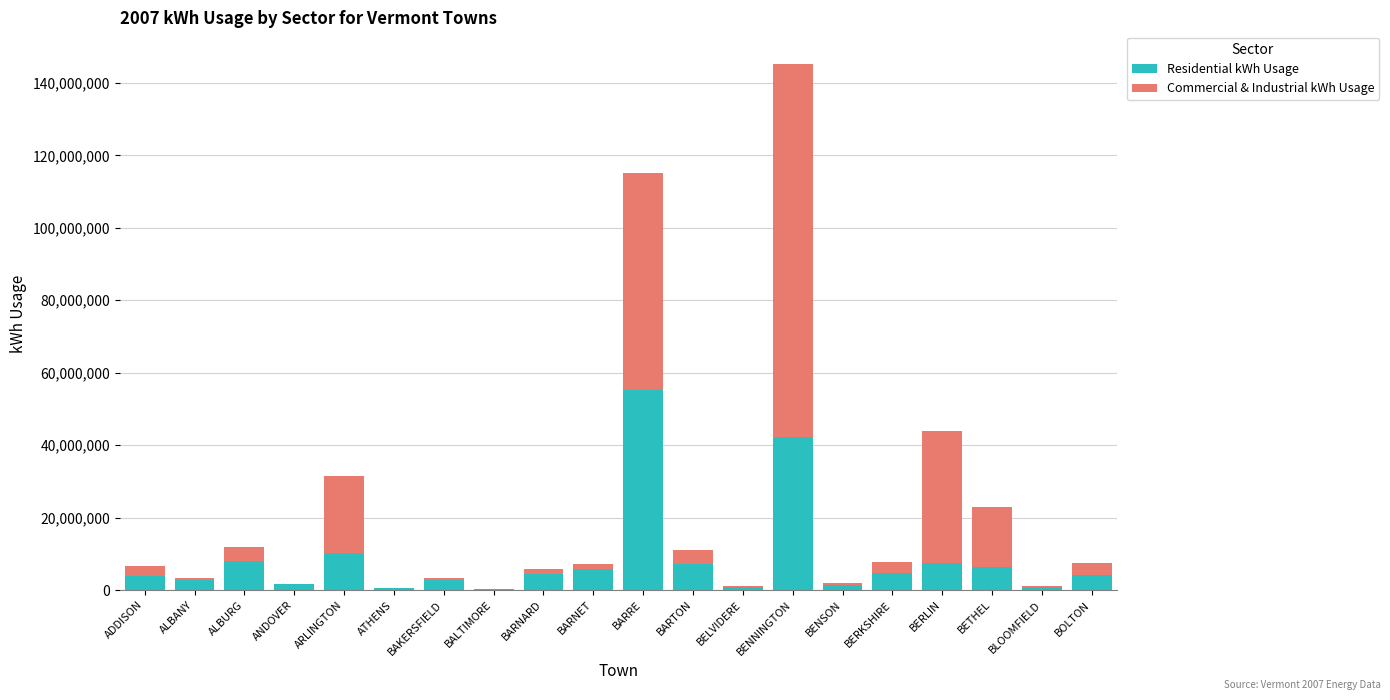

At which category is the sum across all series the highest?

BENNINGTON